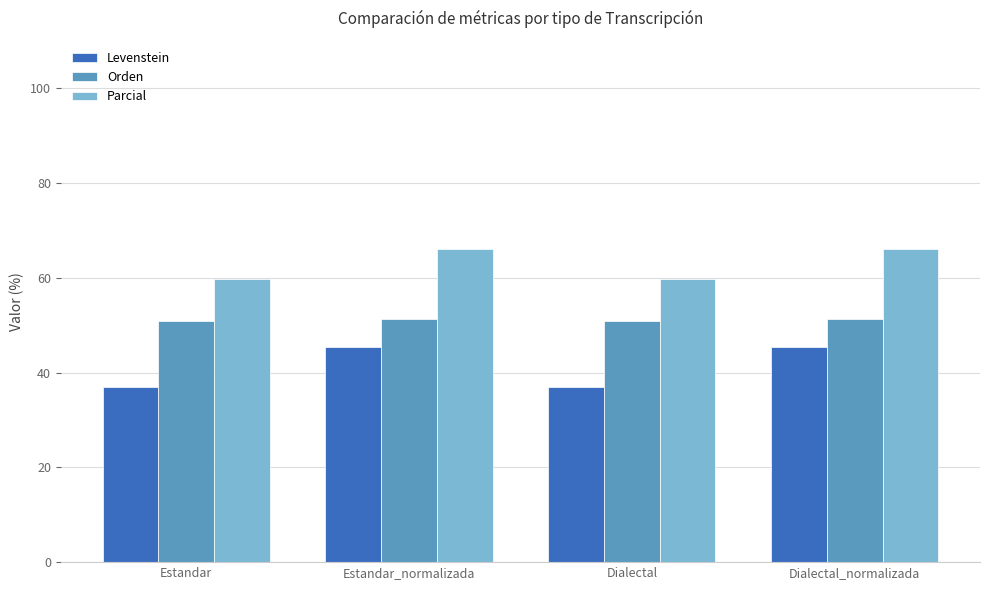

Is the value of Parcial at Dialectal greater than the value of Levenstein at Estandar?

Yes